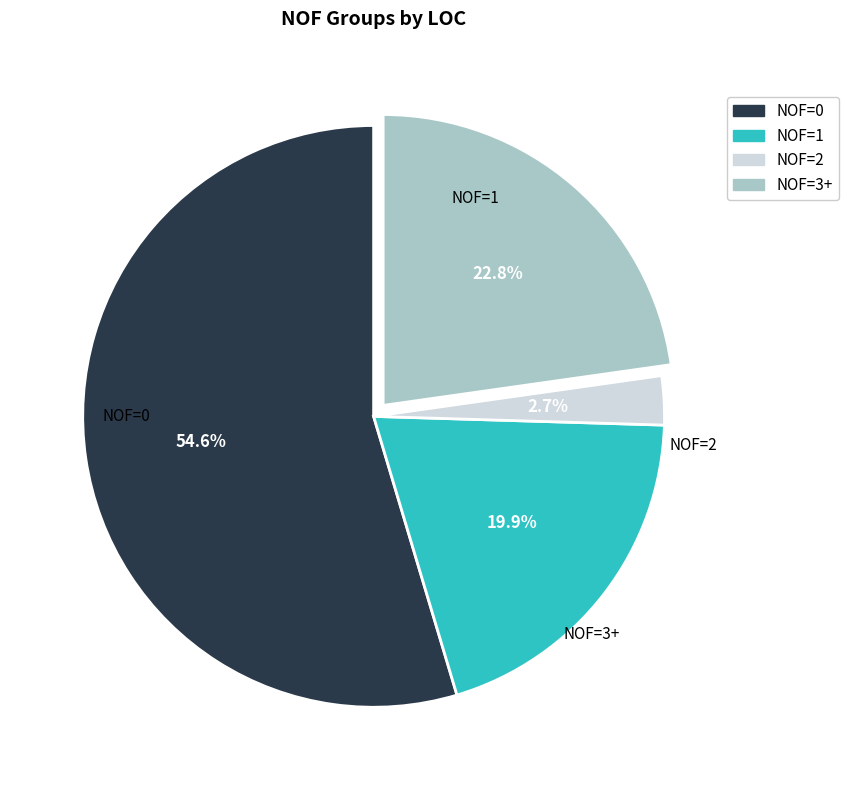

To the nearest percent, what is the difference between the largest and smallest slice percentages?

52%